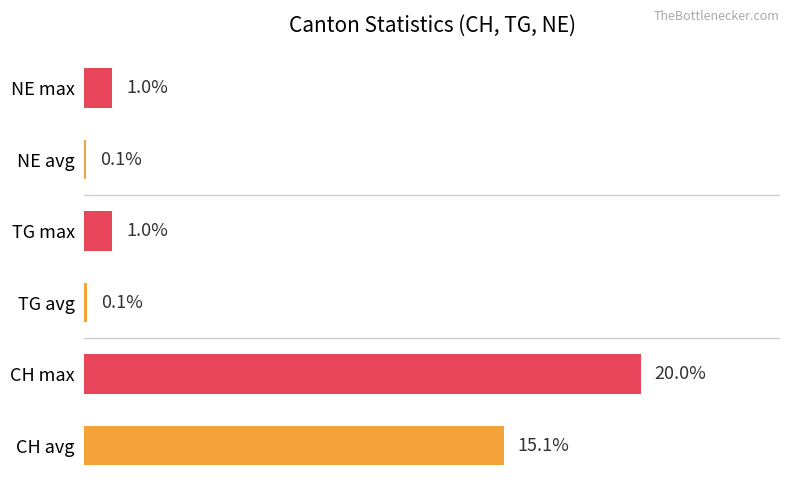

At which label is the value closest to 10?

CH avg